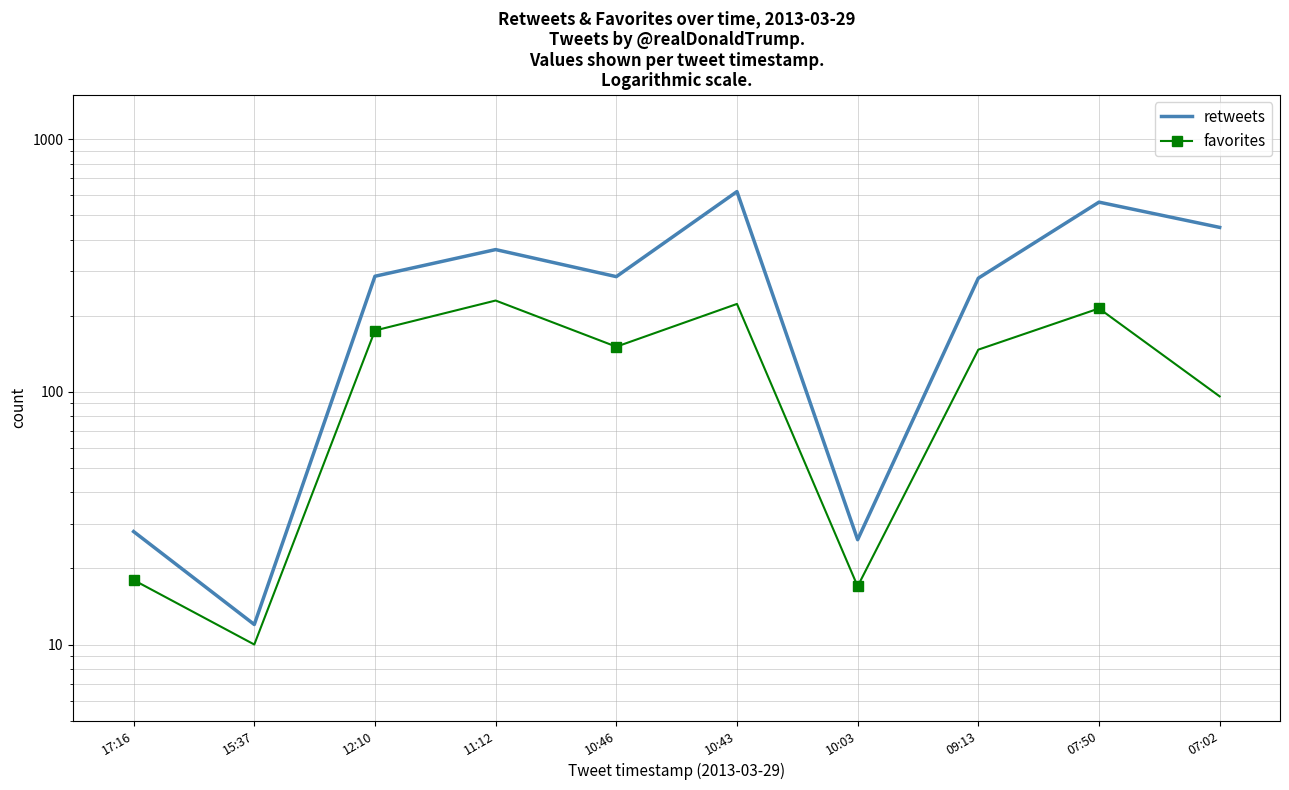

Rank the series by their maximum value, from lowest to highest.

favorites, retweets